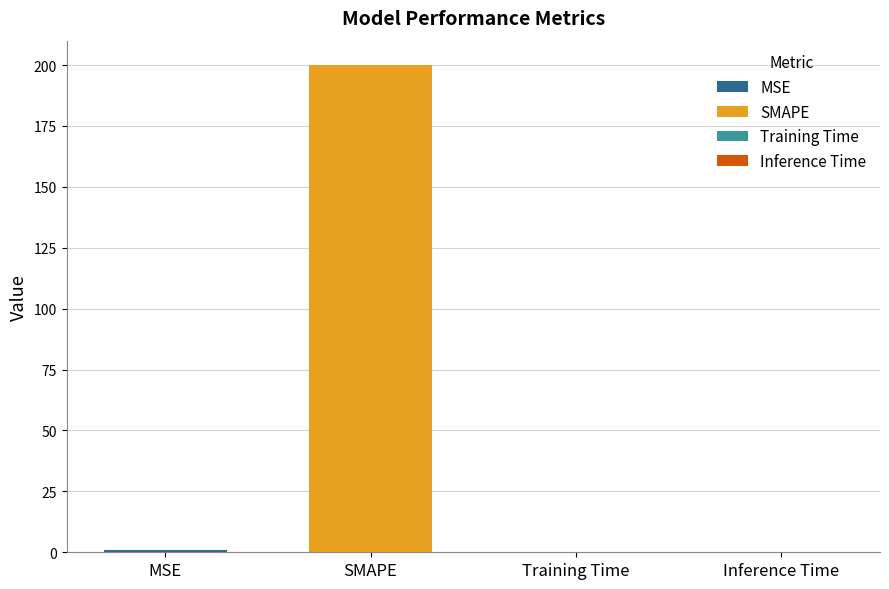

Which label corresponds to the largest value in the chart?

SMAPE